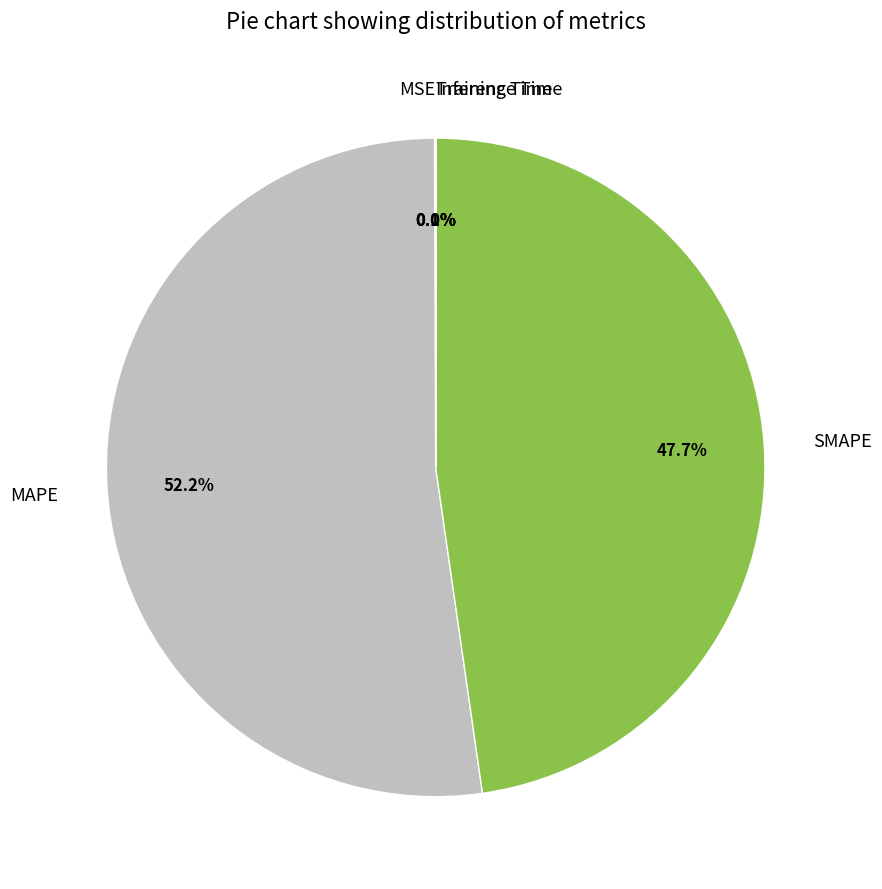

Is there any slice that represents more than half of the pie?

Yes